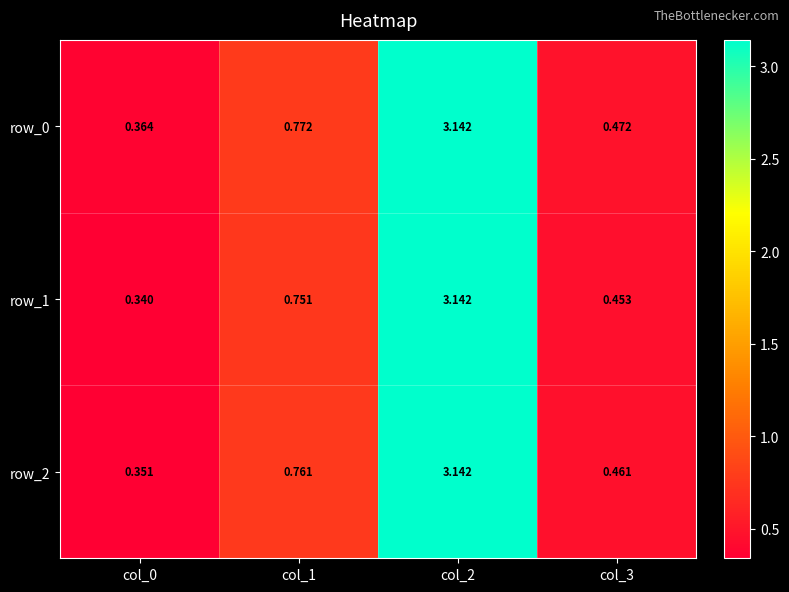

What is the total value across all series at col_3?

1.4